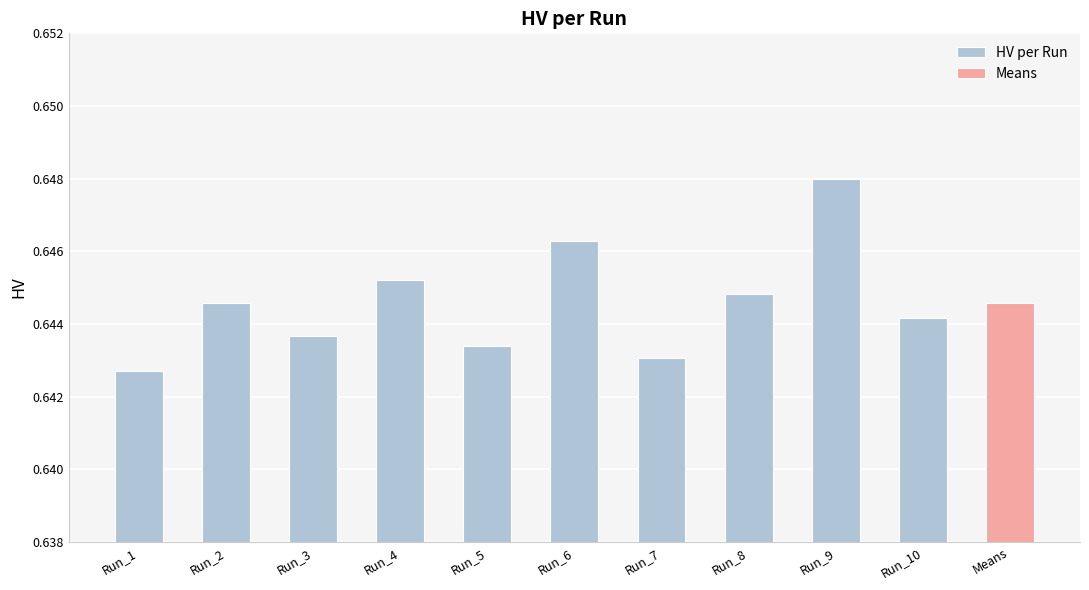

What is the smallest value displayed?

0.6